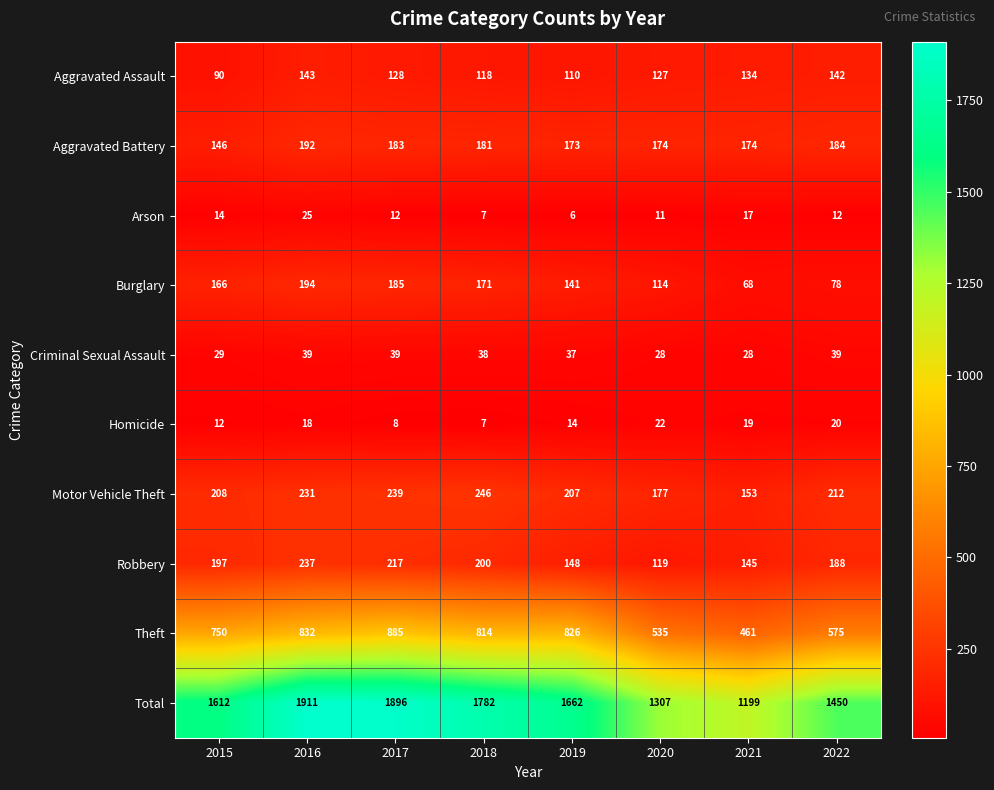

Which series has the widest spread of values?

Total